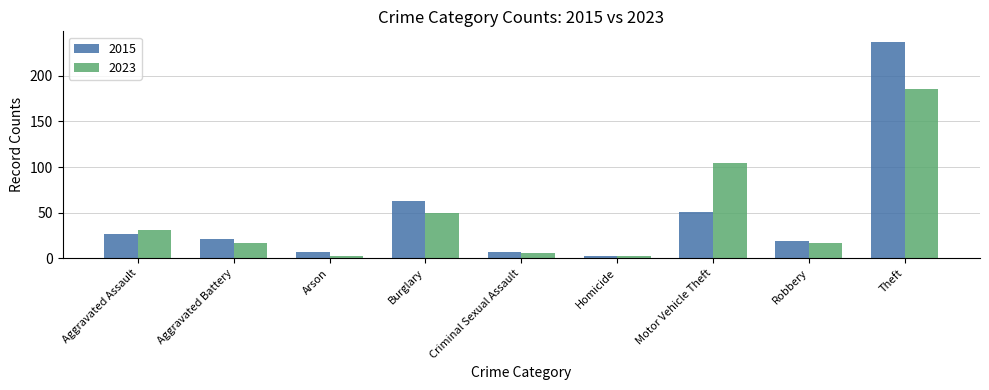

Is the value of 2015 at Criminal Sexual Assault greater than the value of 2023 at Aggravated Assault?

No